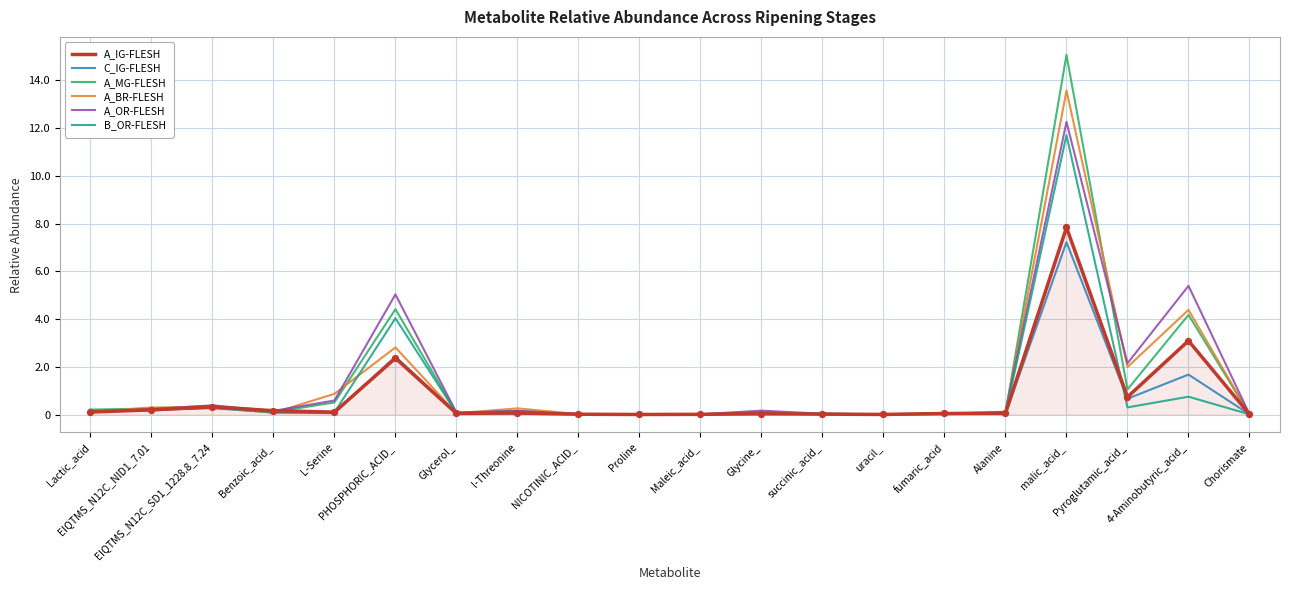

What is the total value across all series at EIQTMS_N12C_NID1_7.01?

1.4